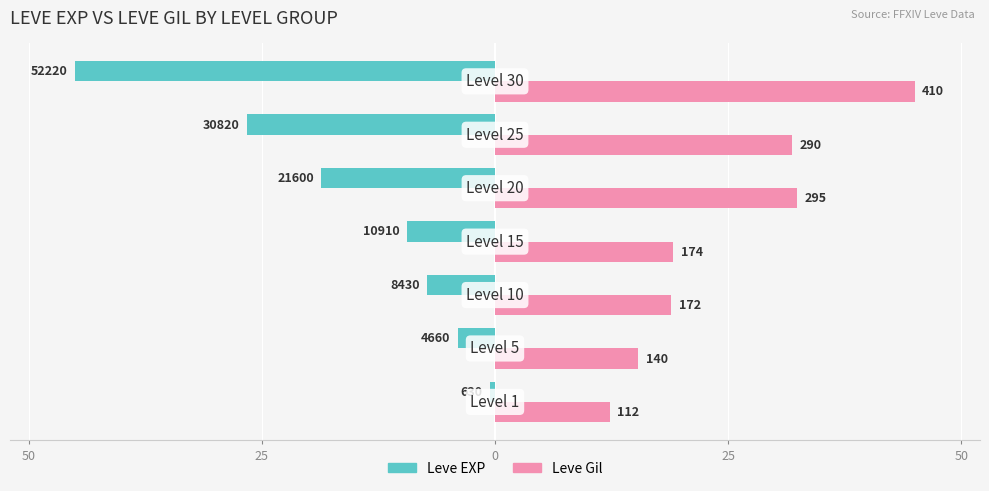

What are all the series names shown in the legend?

Leve EXP, Leve Gil